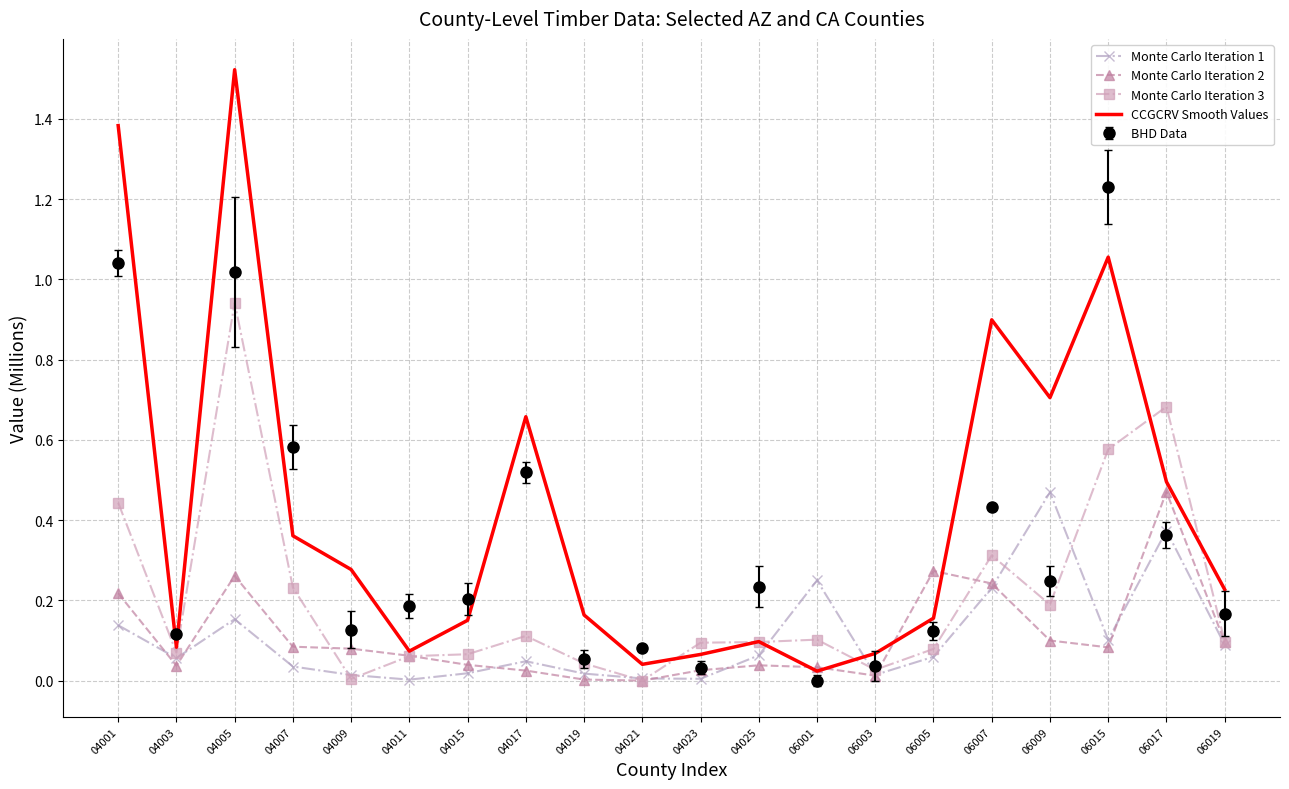

Which series changed the most between 04005 and 04021?

CCGCRV Smooth Values